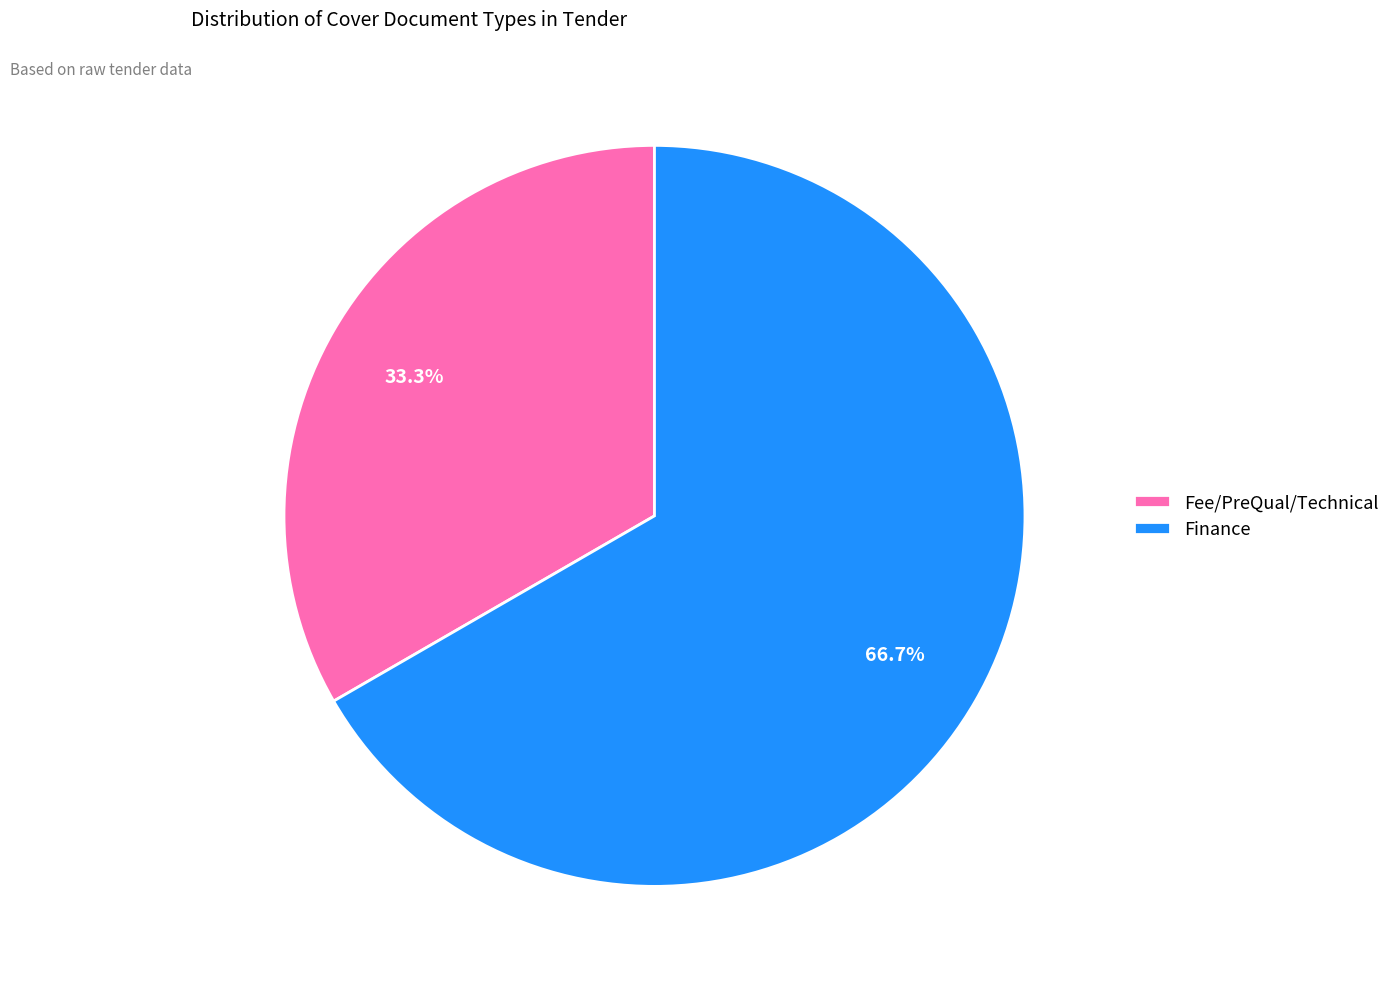

Is the sum of Fee/PreQual/Technical and Finance greater than half?

Yes